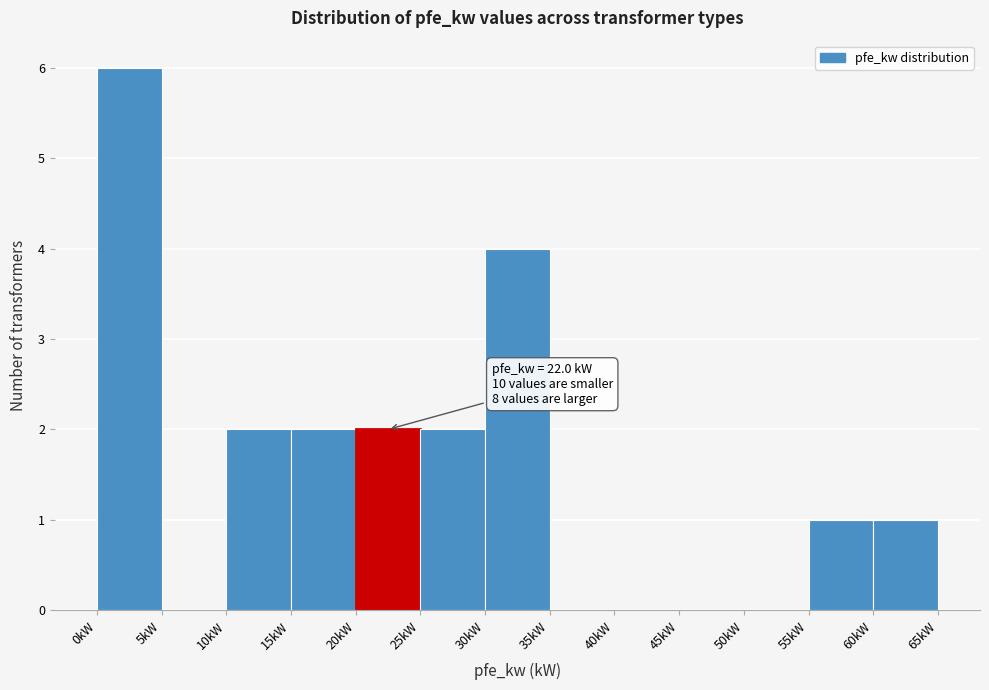

Which range on the x-axis has the tallest bar?

0 to 5